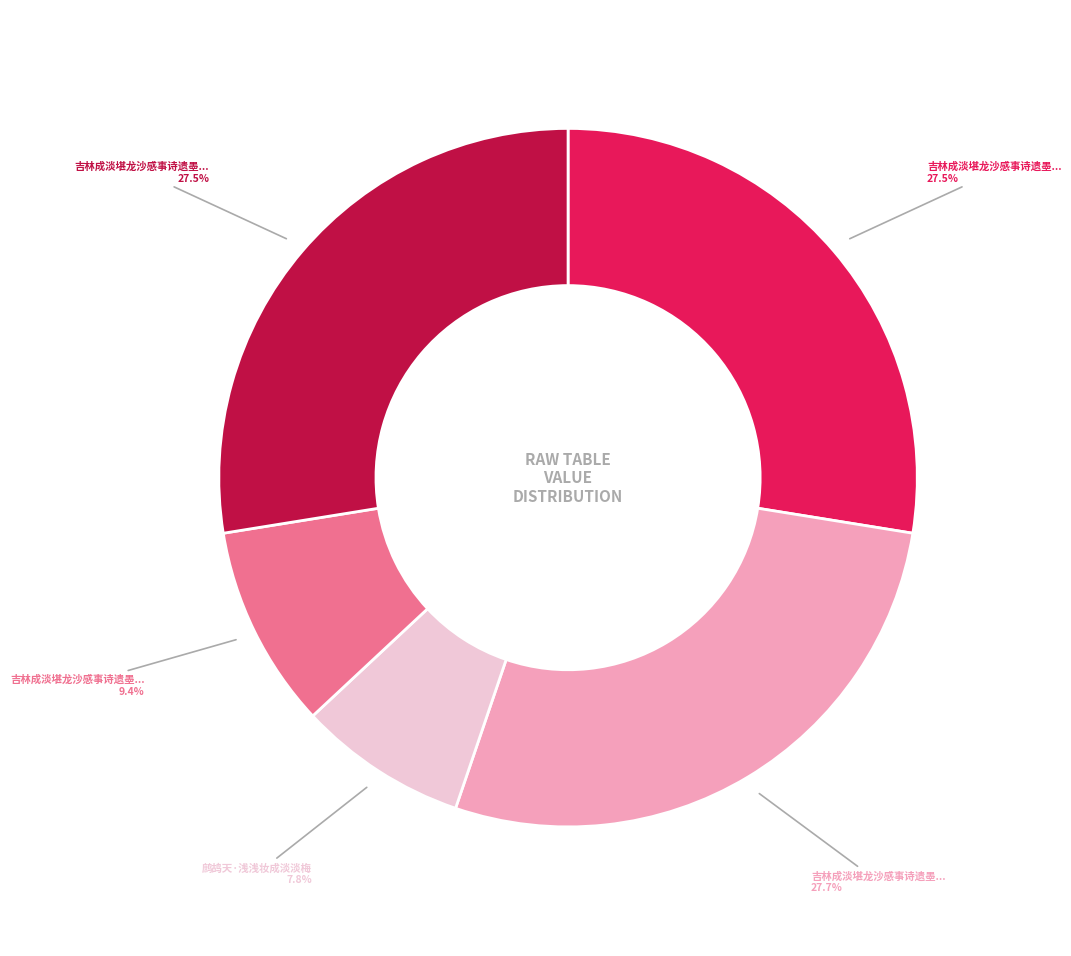

Is there a majority slice in this chart?

No